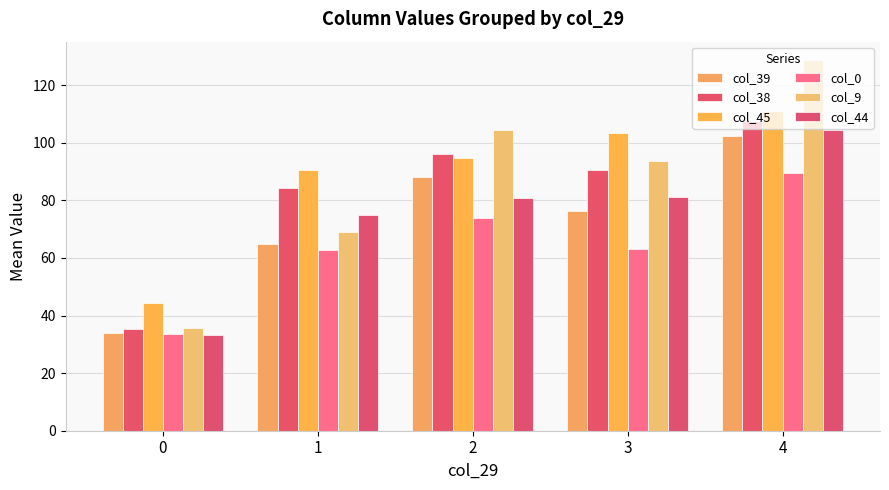

What are all the series names shown in the legend?

col_39, col_38, col_45, col_0, col_9, col_44